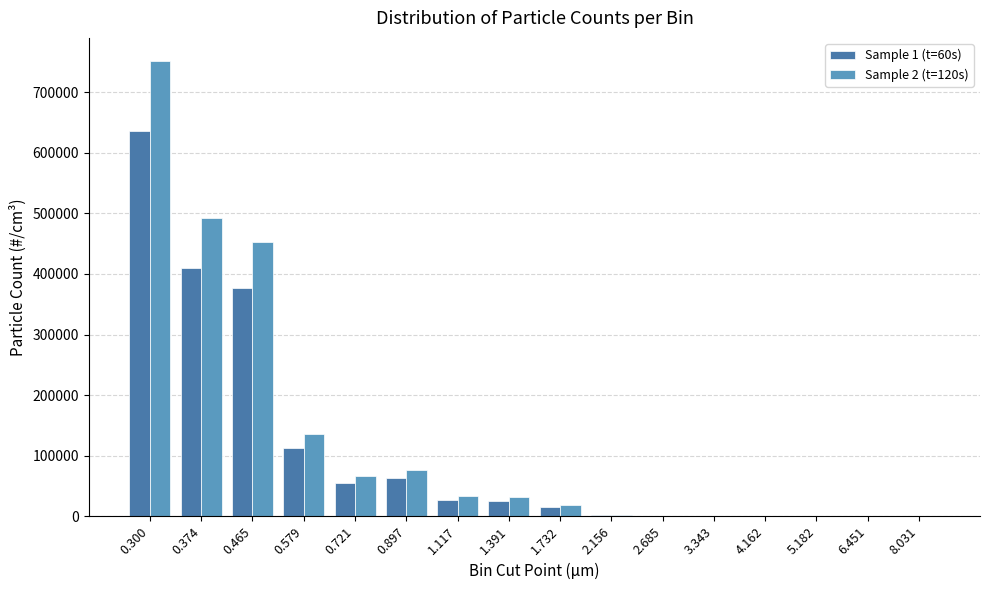

Read the Sample 1 (t=60s) value at 0.300, to the nearest 50.

636250